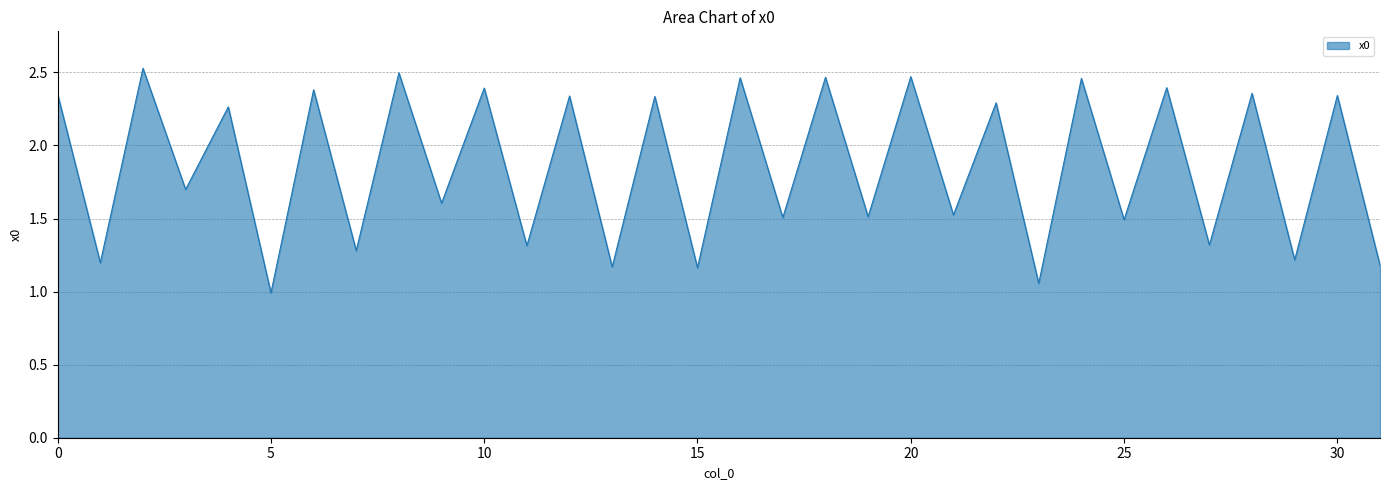

What is the smallest value displayed?

1.0